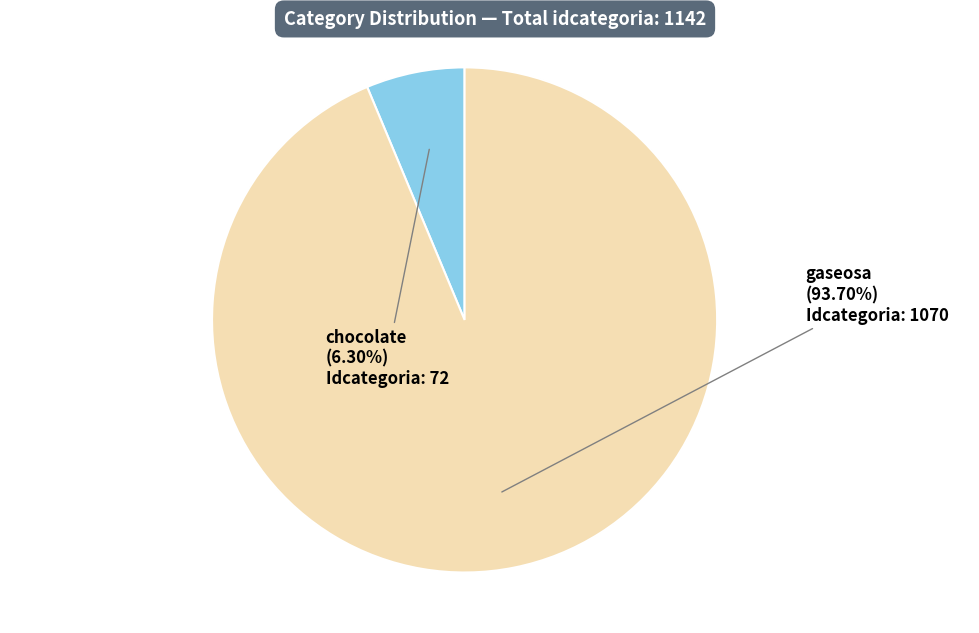

How many slices are in this pie chart?

2